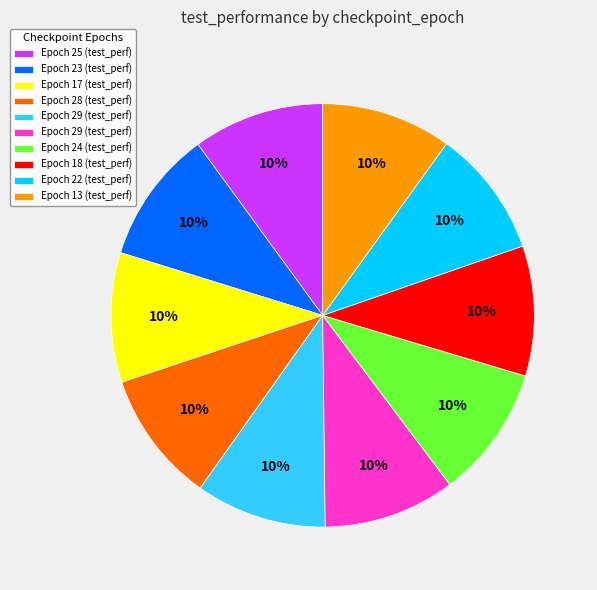

Does any single category account for the majority?

No